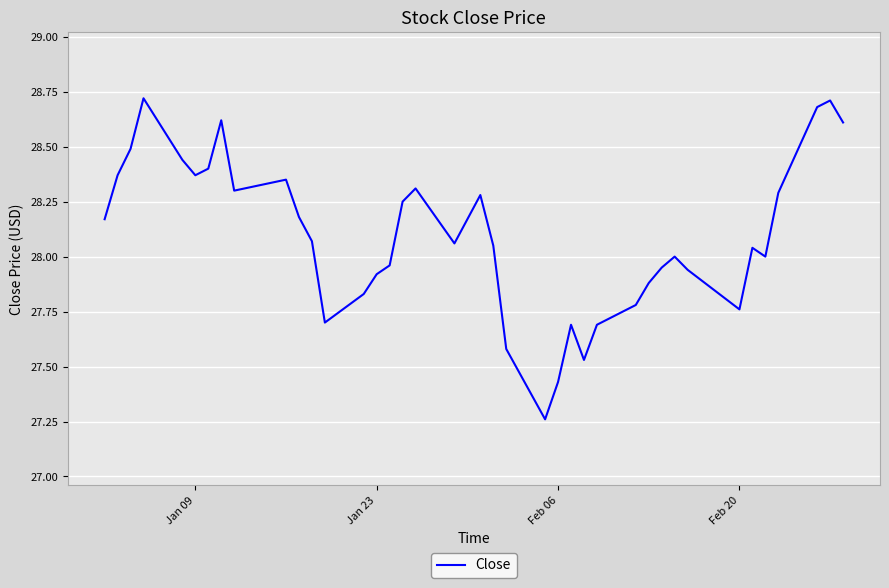

What is the difference between the maximum and minimum values?

1.5